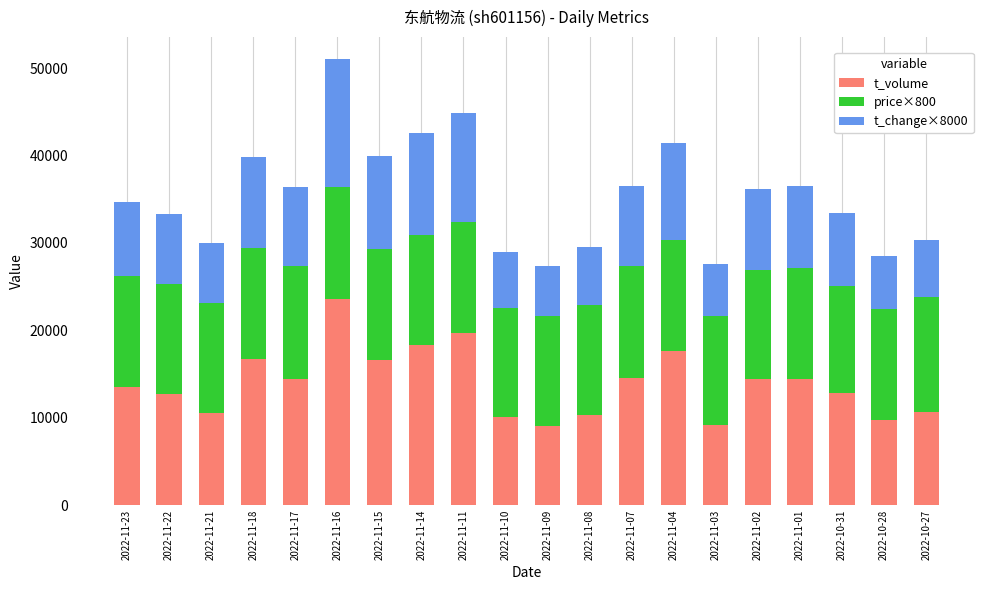

What is the difference between the maximum and minimum values in the t_volume series?

14492